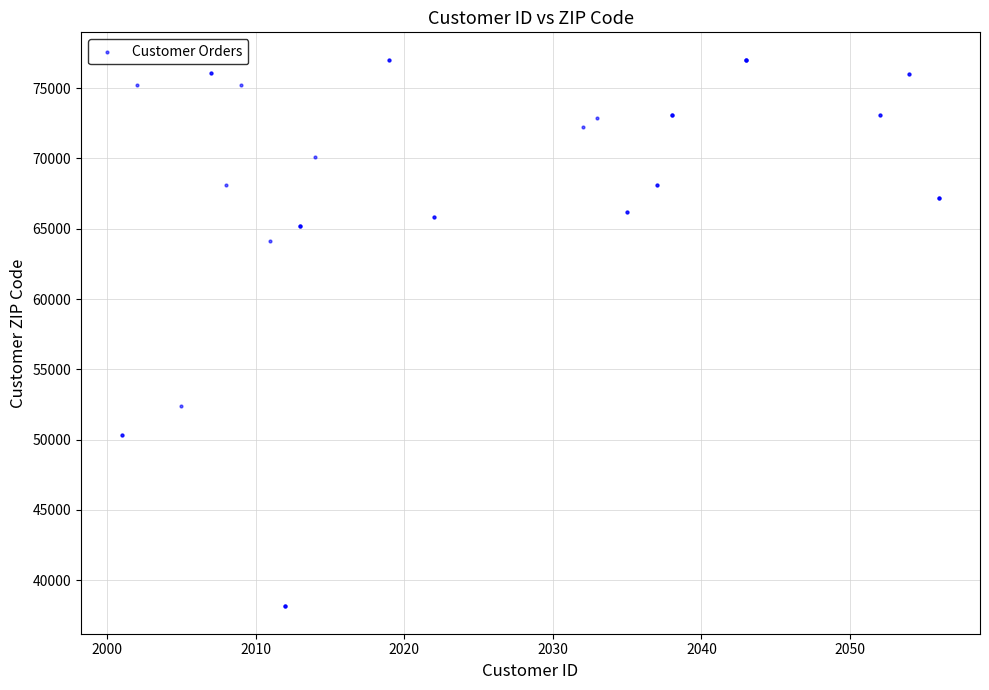

What Y value in the scatter plot is closest to 57581?

52404